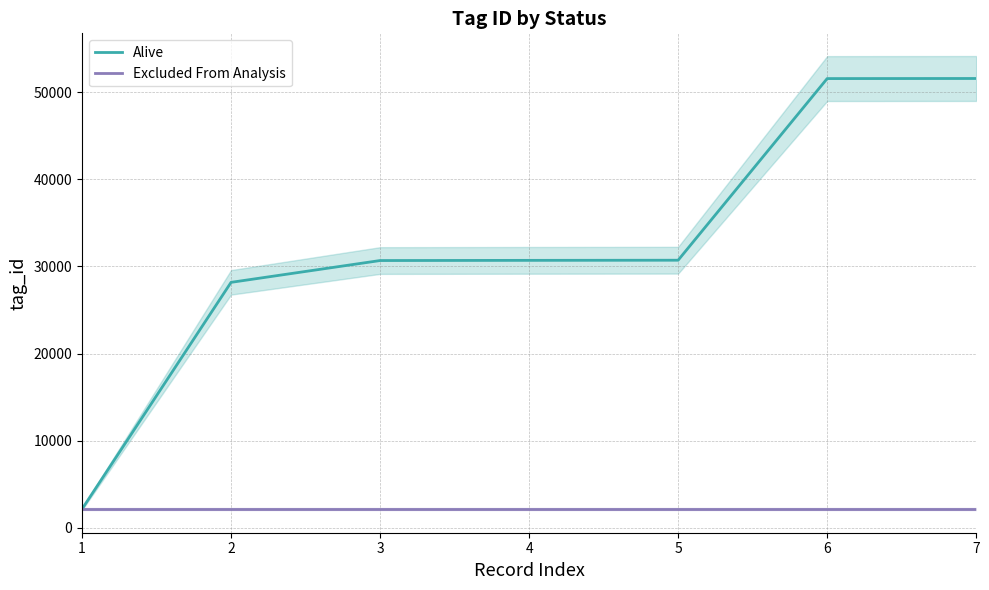

What is the value of the Alive point at the 2nd from the left?

28179